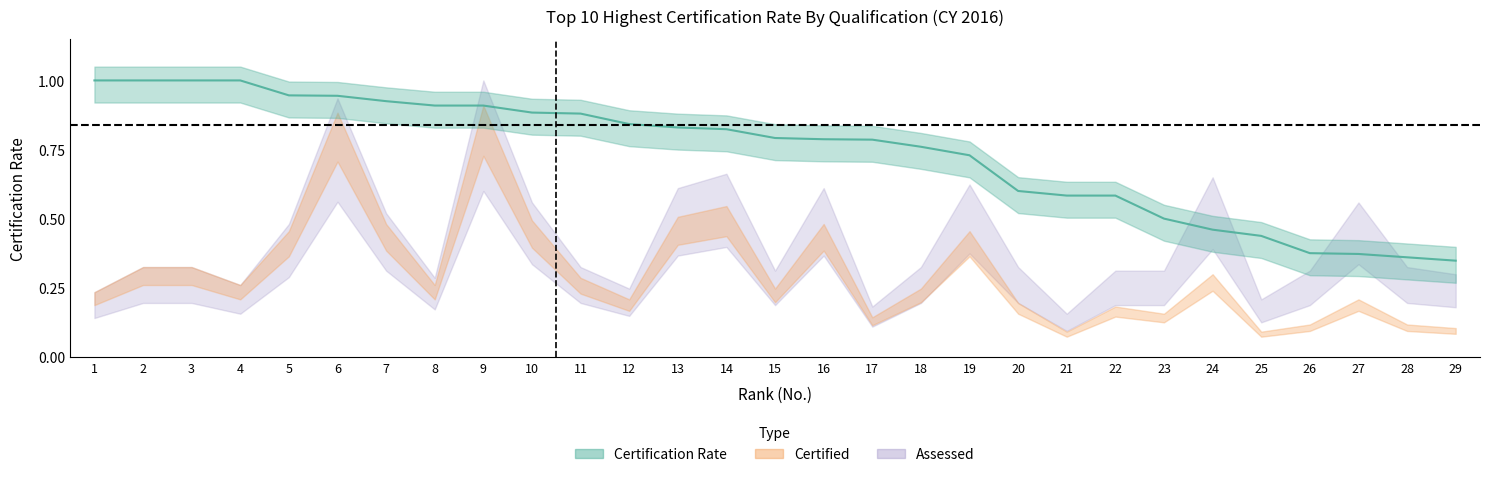

What is the sum of all Certification Rate values?

21.4